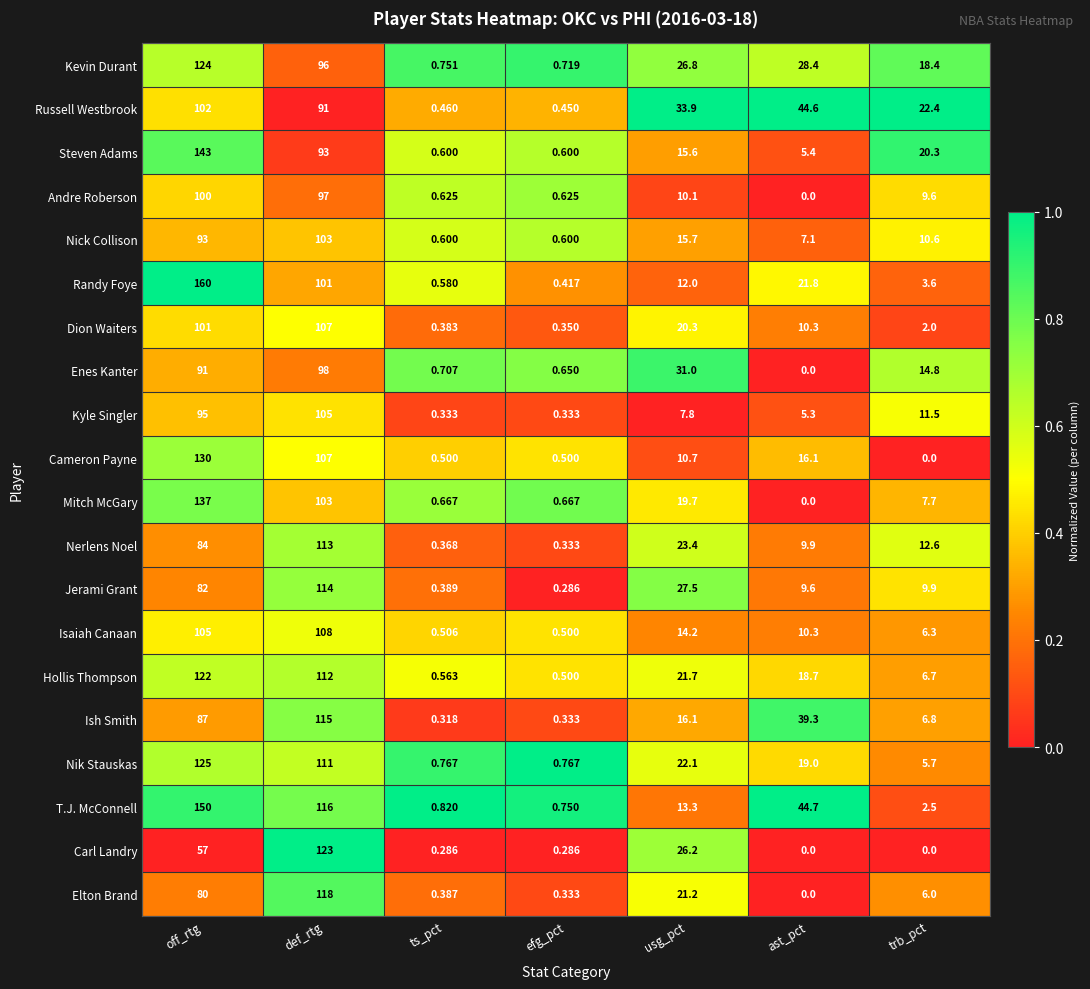

Which series changed the most between off_rtg and efg_pct?

Randy Foye